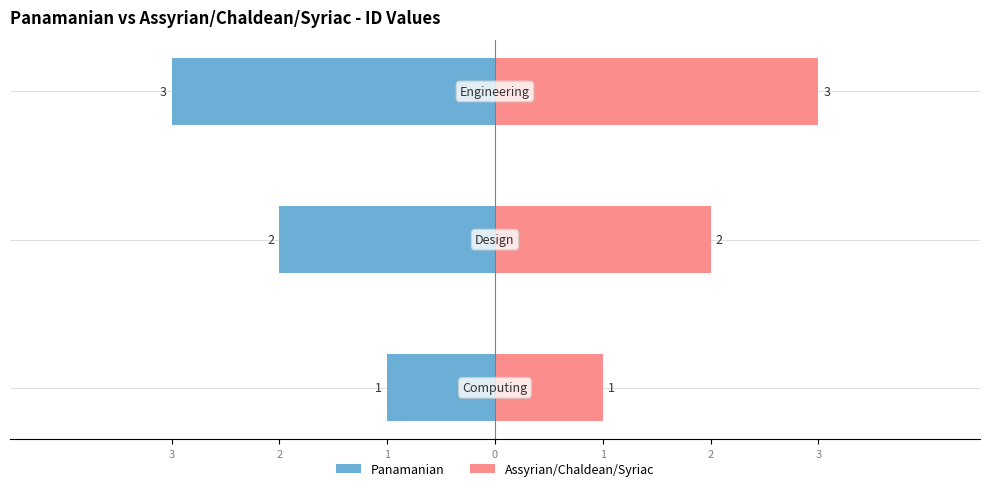

Rank the series by their average value, from highest to lowest.

Assyrian/Chaldean/Syriac, Panamanian